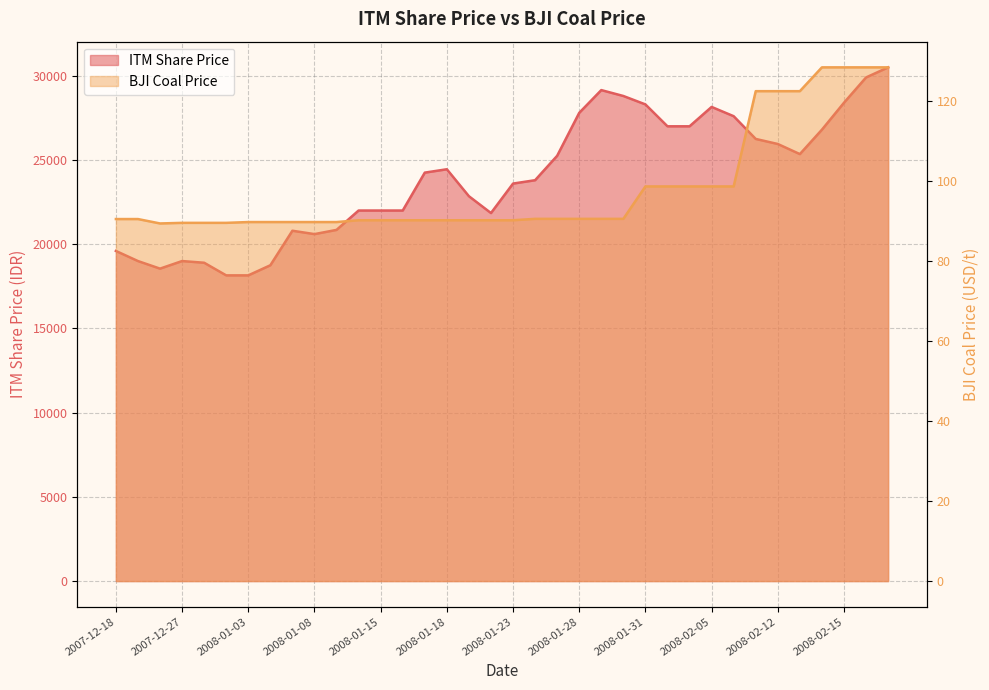

What is the difference between the highest and lowest values at 2007-12-26?

18460.7